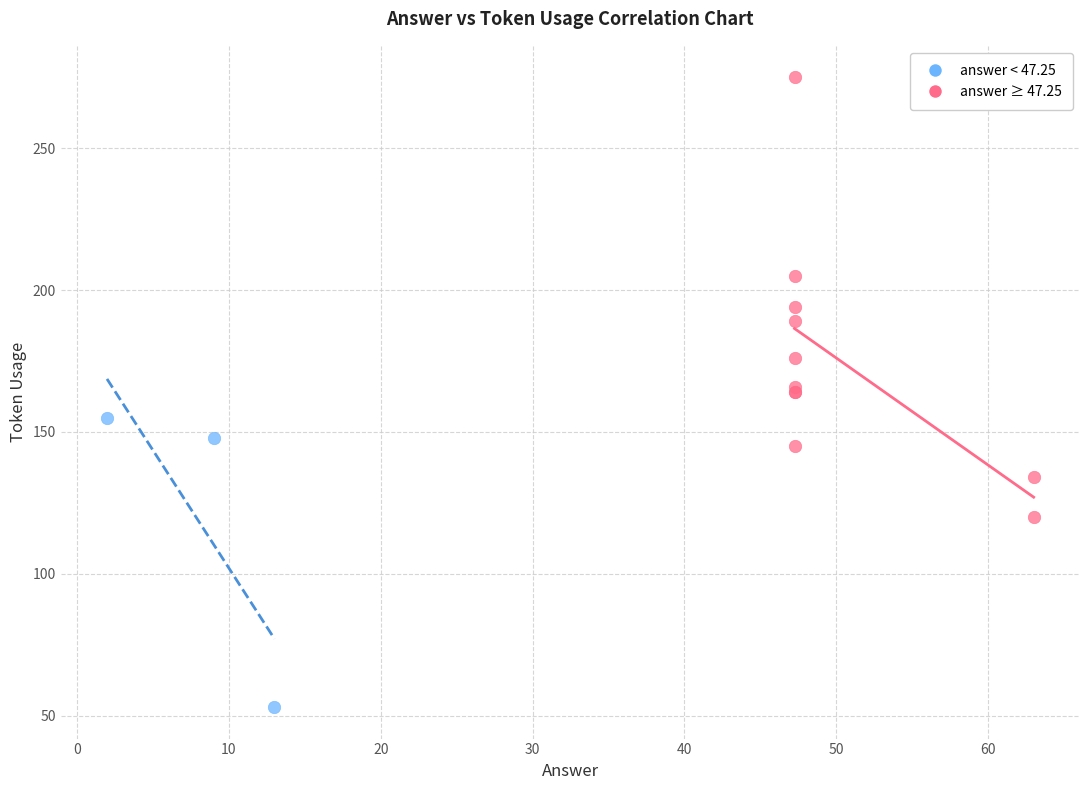

What are all the series names shown in the legend?

answer < 47.25, answer ≥ 47.25